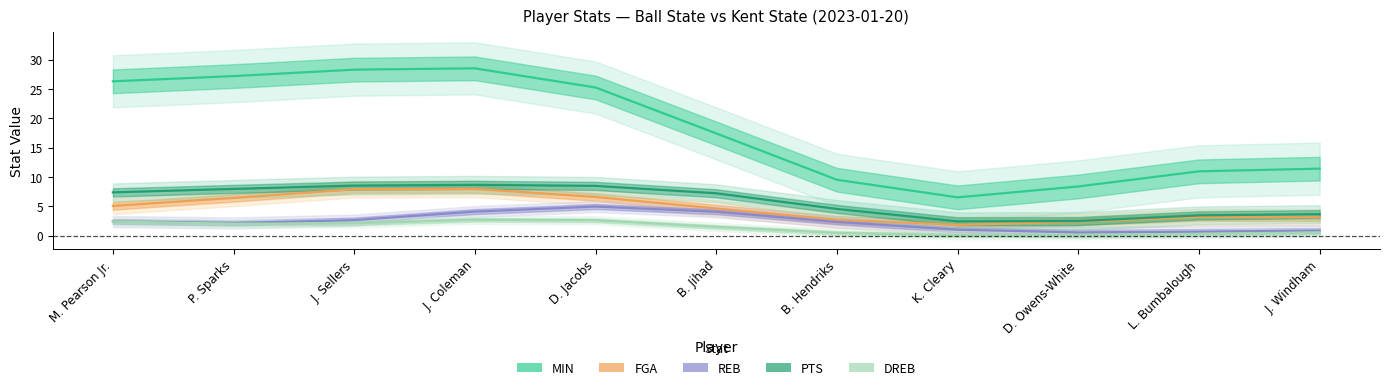

Which series changed the most between P. Sparks and J. Sellers?

FGA